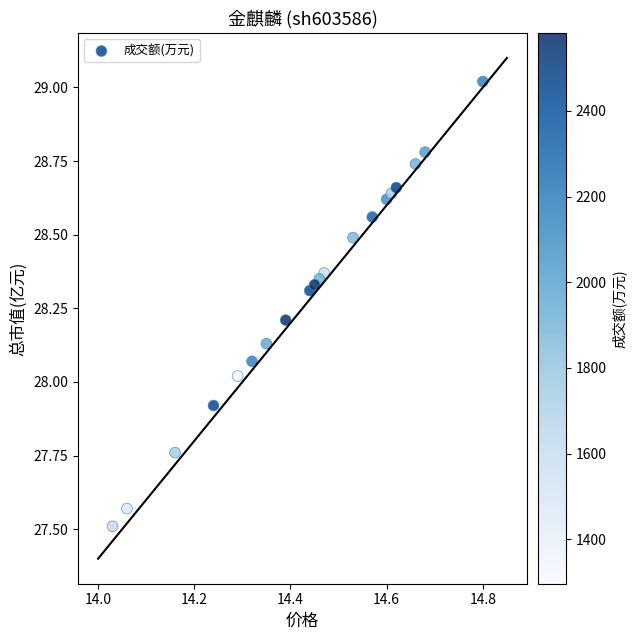

What is the range of X values (max minus min)?

0.8